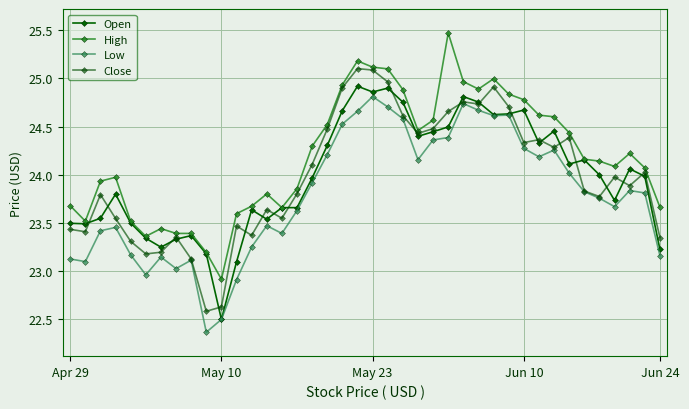

How many data points in Open are less than 24?

20